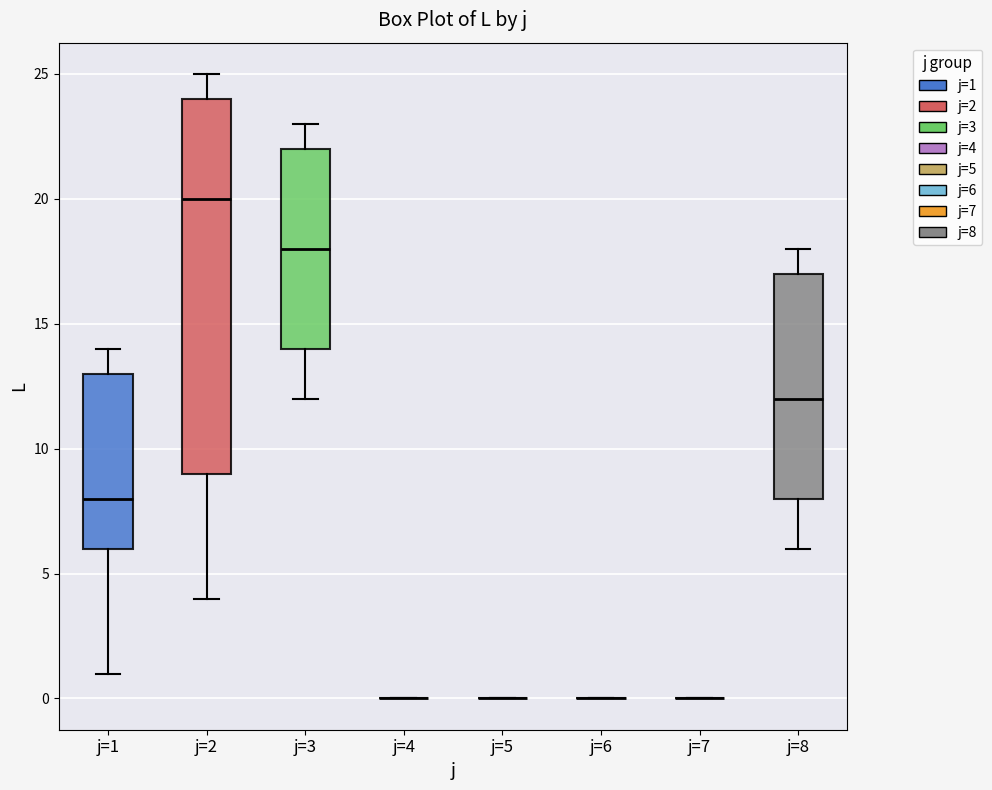

Reading left to right, transcribe this box plot: for each box, give where its median line is, the range the box spans, and where its two whiskers end, as read against the y-axis. The values are not printed on the chart, so give them approximately, as read against the axis.

j=1: median 8, box 6 to 13, whiskers 1 to 14
j=2: median 20, box 9 to 24, whiskers 4 to 25
j=3: median 18, box 14 to 22, whiskers 12 to 23
j=4: box collapsed to a line at 0, whiskers 0 to 0
j=5: box collapsed to a line at 0, whiskers 0 to 0
j=6: box collapsed to a line at 0, whiskers 0 to 0
j=7: box collapsed to a line at 0, whiskers 0 to 0
j=8: median 12, box 8 to 17, whiskers 6 to 18